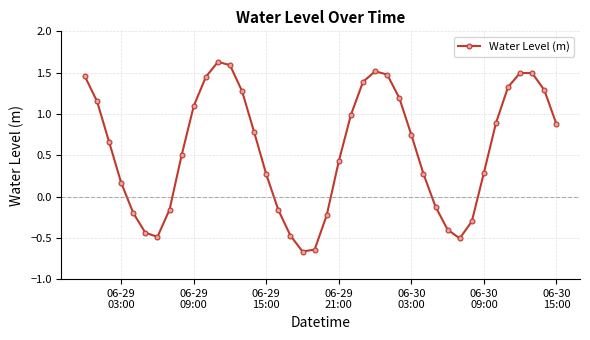

True or false: the data has more than 2 interior local peaks.

True